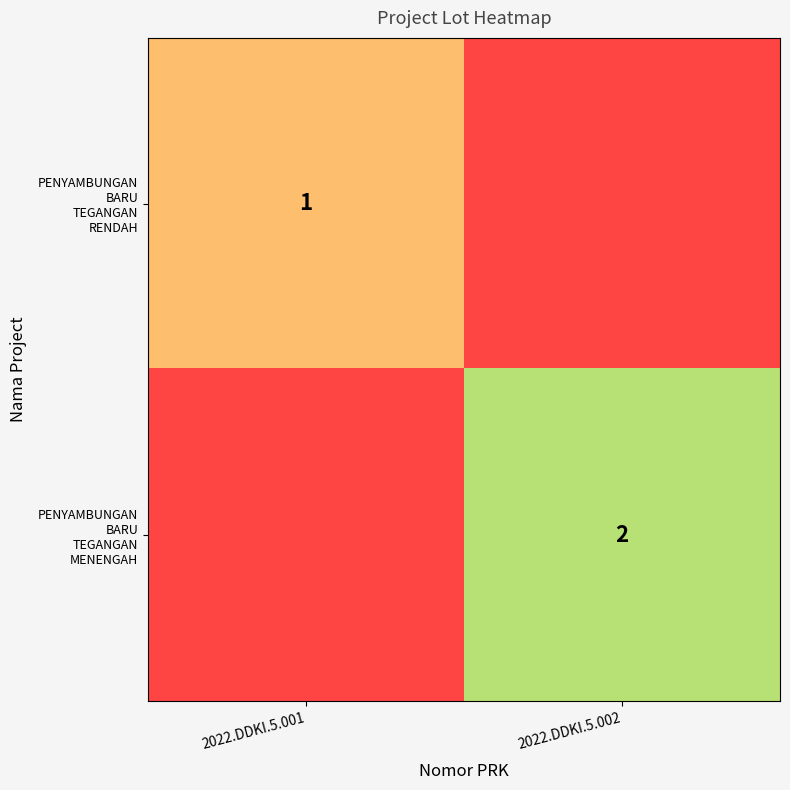

Count the number of categories in the chart.

2